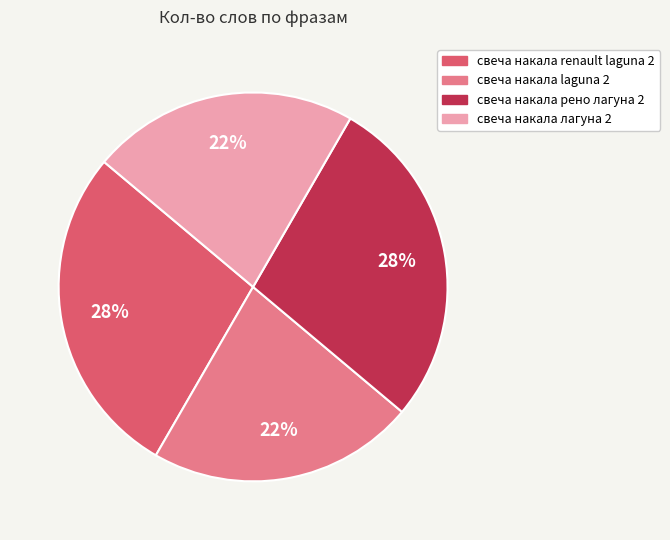

How many slices are in this pie chart?

4